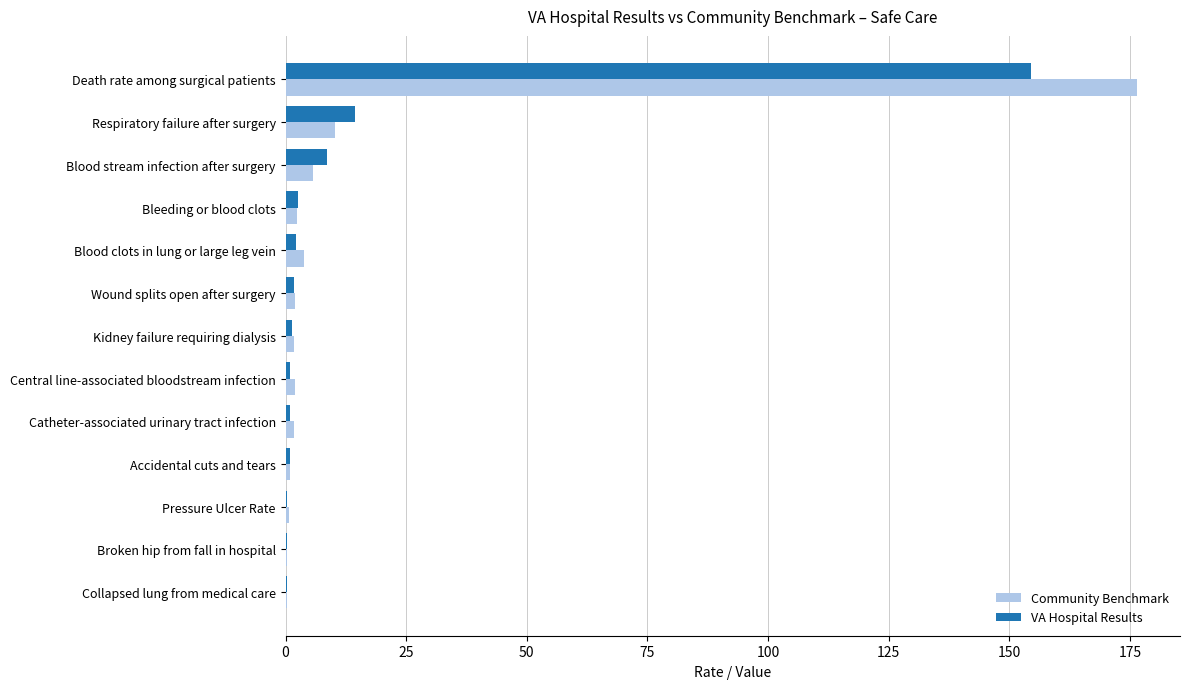

Is the value of Community Benchmark at Death rate among surgical patients greater than the value of VA Hospital Results at Respiratory failure after surgery?

Yes